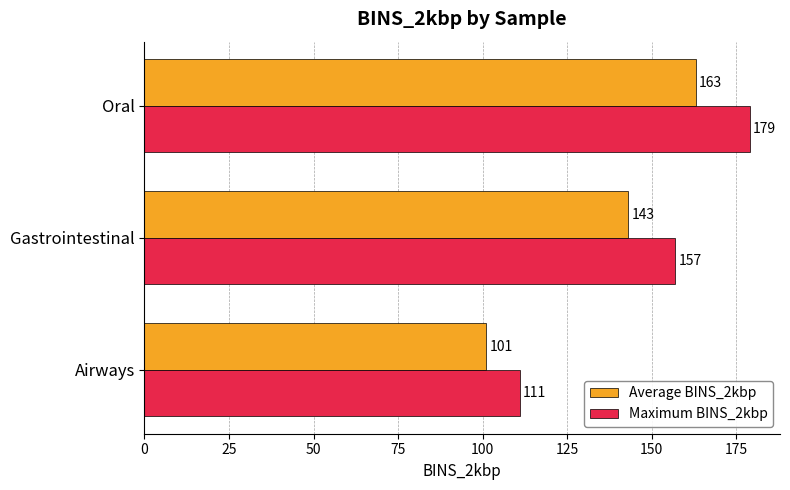

Count the Average BINS_2kbp values in the range 101 to 163.

3